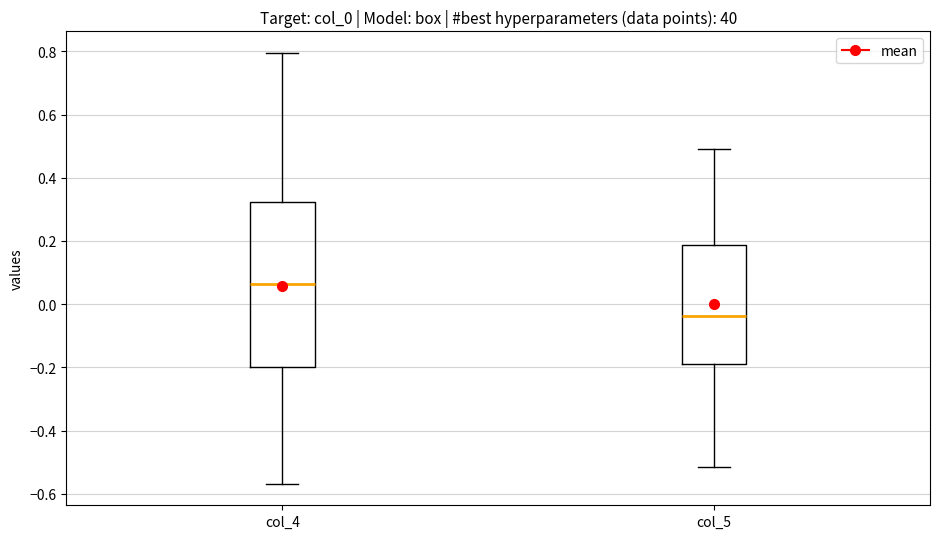

Reading left to right, transcribe this box plot: for each box, give where its median line is, the range the box spans, and where its two whiskers end, as read against the y-axis. The values are not printed on the chart, so give them approximately, as read against the axis.

col_4: median 0.06, box -0.20 to 0.32, whiskers -0.56 to 0.80
col_5: median -0.04, box -0.20 to 0.18, whiskers -0.52 to 0.50